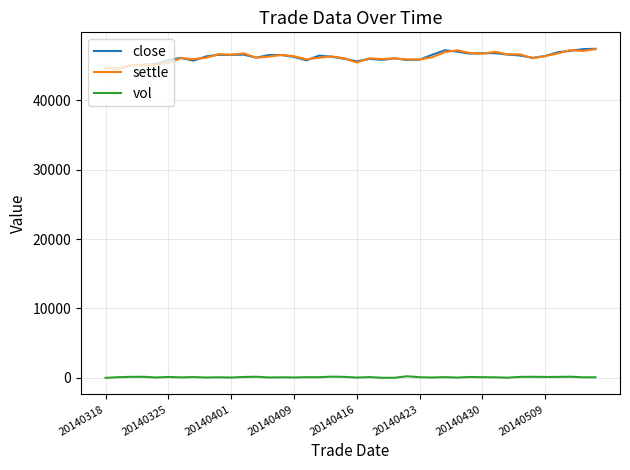

True or false: close and vol cross at least once.

False